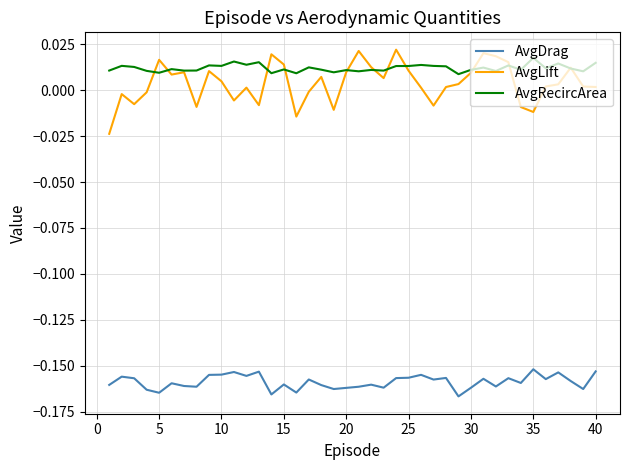

True or false: AvgLift and AvgDrag cross at least once.

False